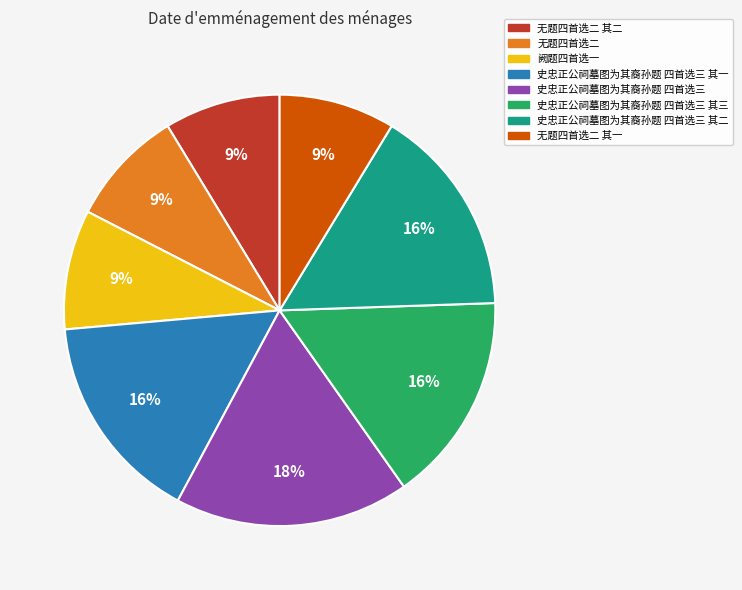

Is 史忠正公祠墓图为其裔孙题 四首选三 其二 the majority of the pie?

No